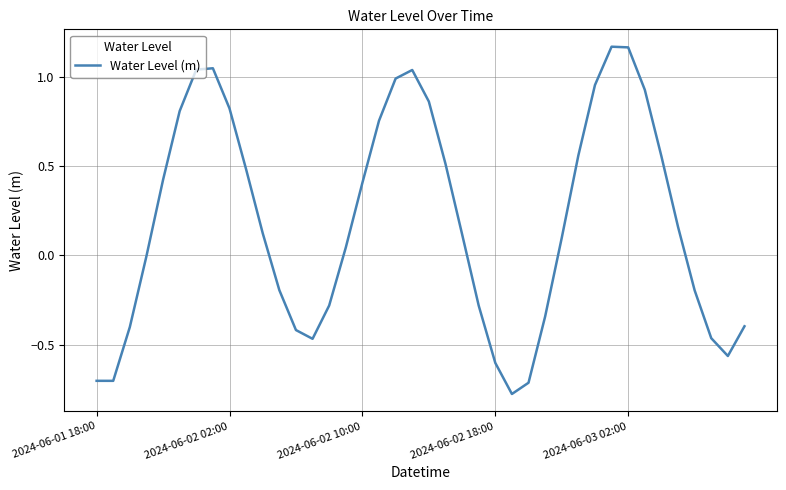

What is the difference between the maximum and minimum values?

1.9